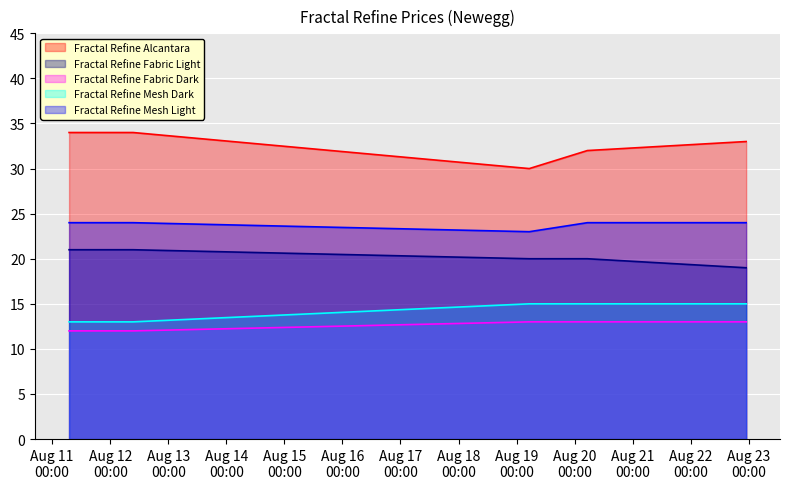

What is the difference between the maximum and minimum values in the Fractal Refine Alcantara series?

4